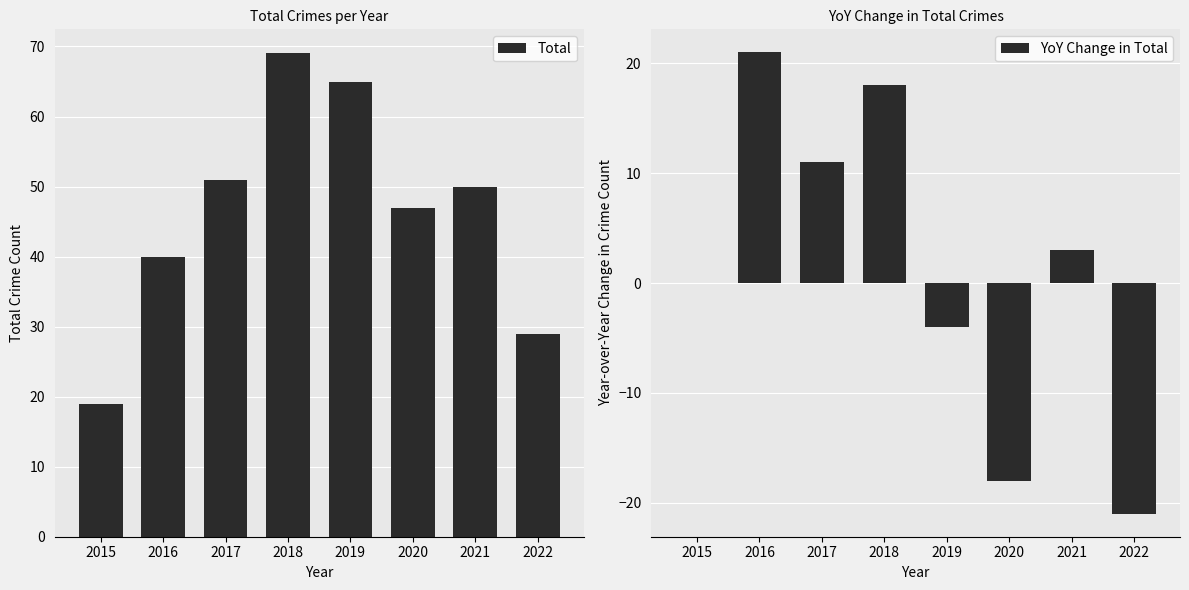

What is the greatest value displayed?

69